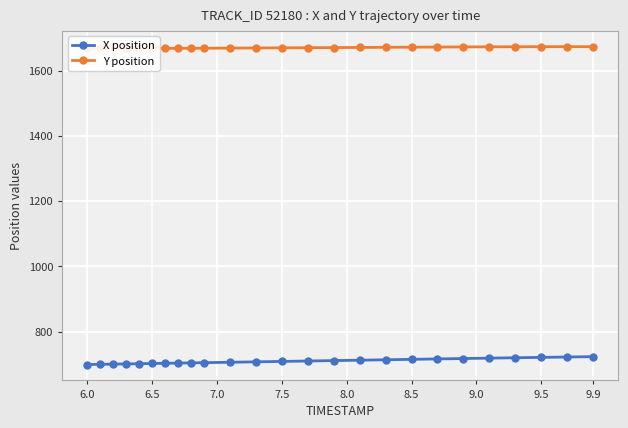

What is the sum of all X position values?

17754.1